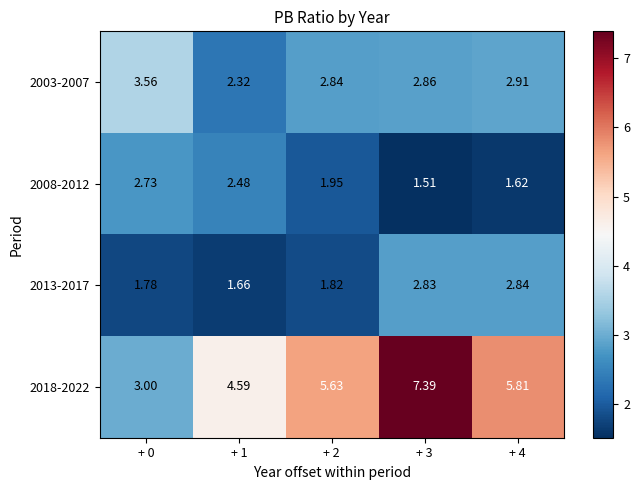

Is the value of 2013-2017 at + 3 greater than the value of 2008-2012 at + 3?

Yes